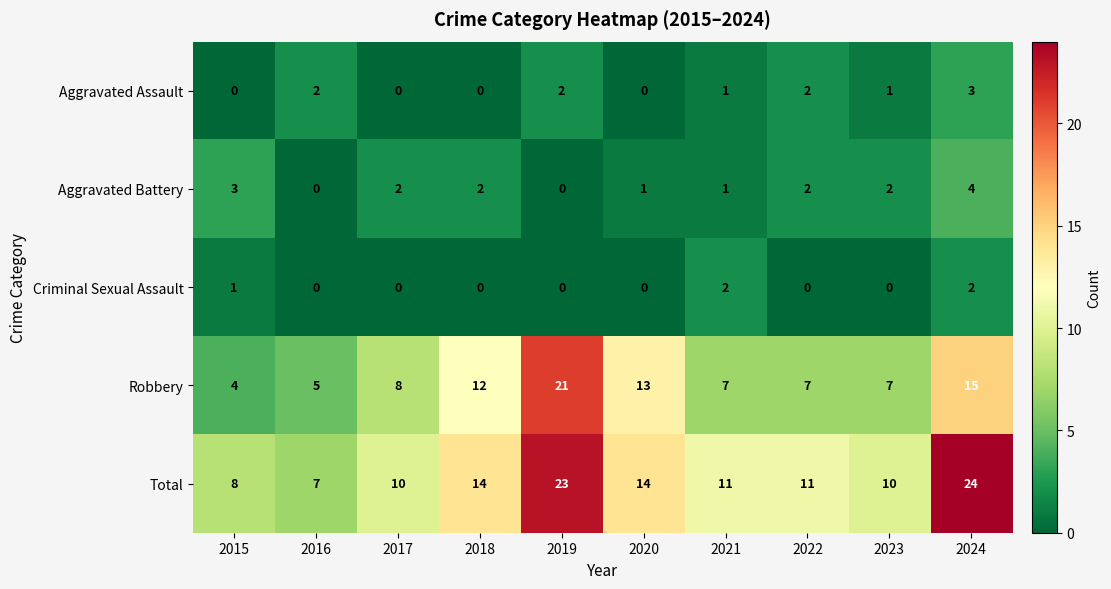

The value of Aggravated Assault at 2015 is 1. True or false?

False